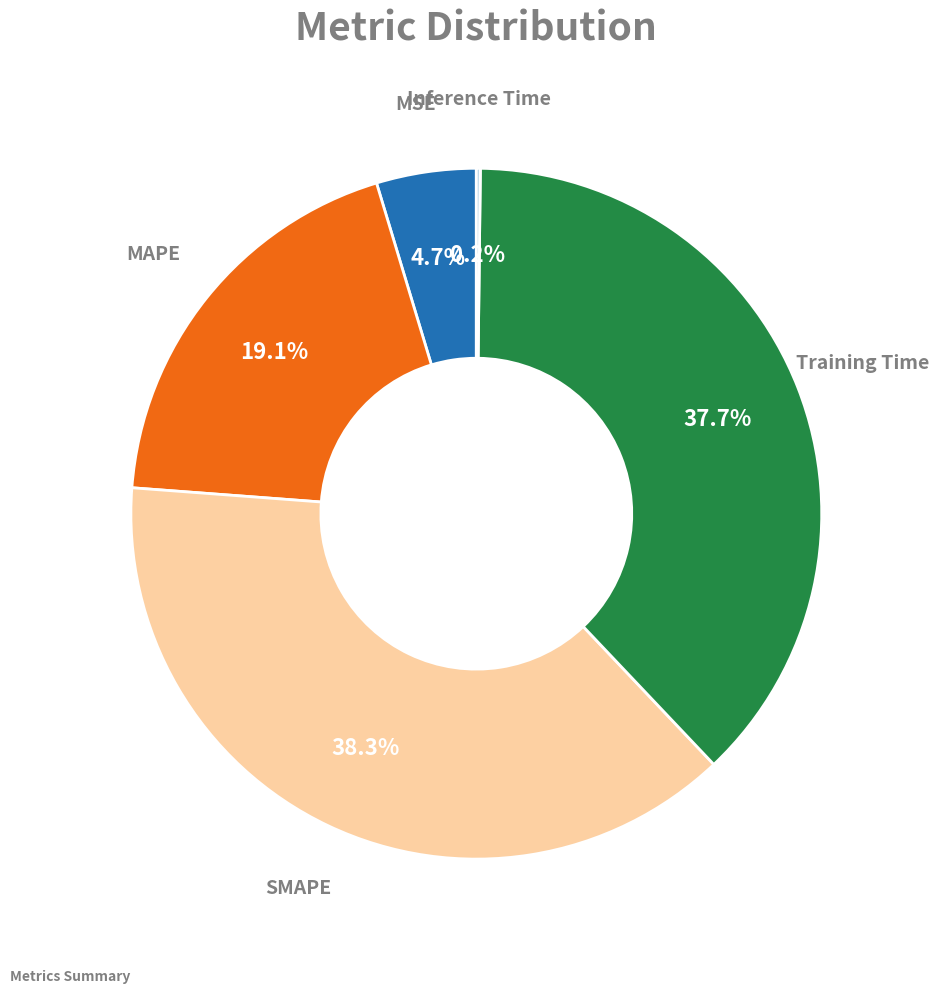

Is there a majority slice in this chart?

No